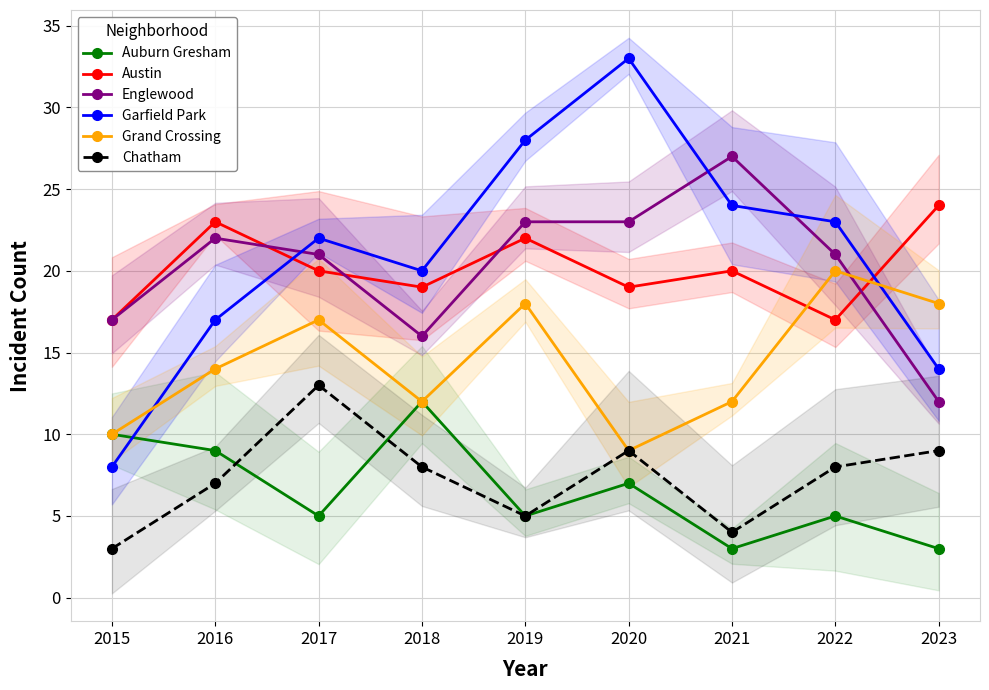

What value does the Auburn Gresham series have at 2016?

9